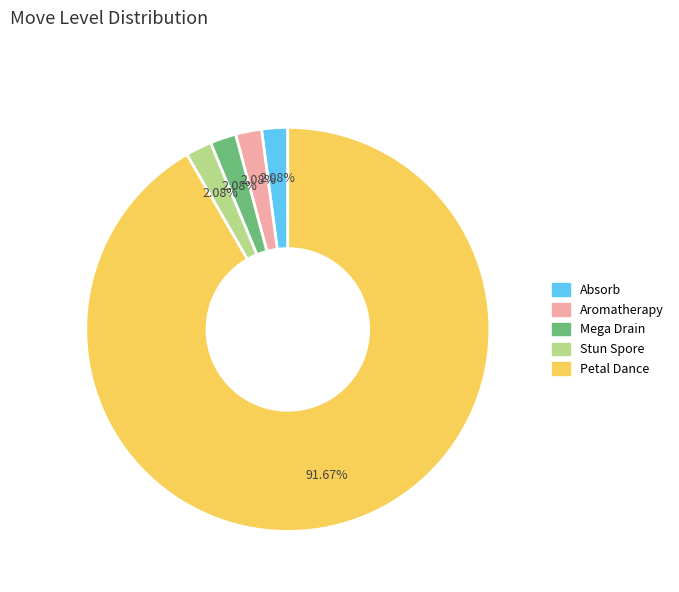

Which has a higher value, Petal Dance or Absorb?

Petal Dance